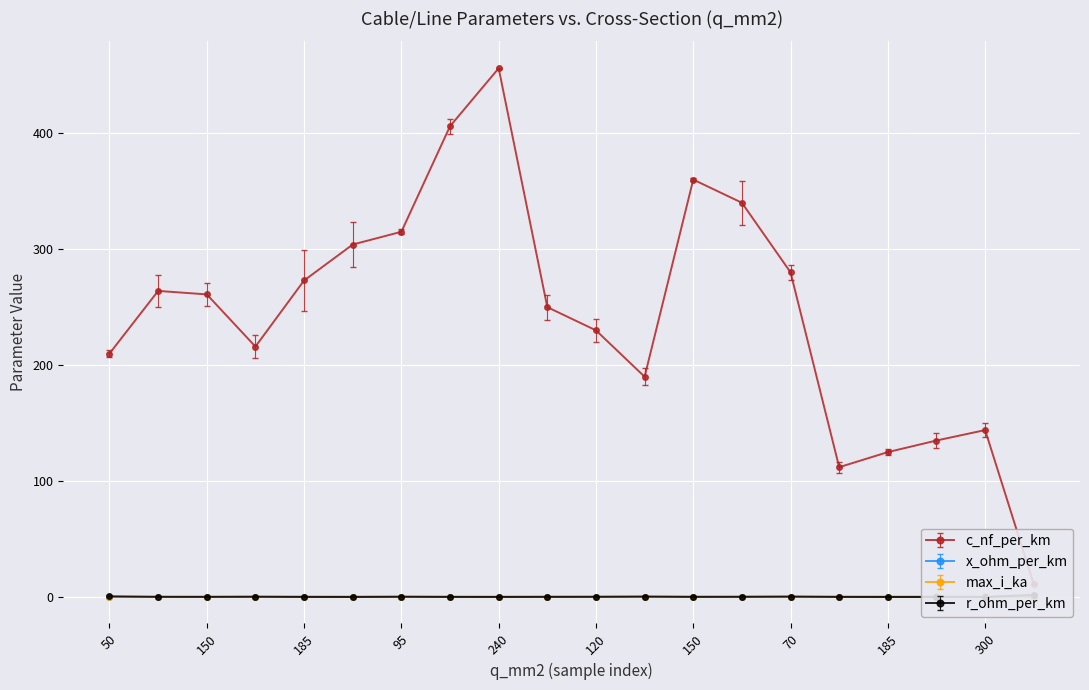

What is the average value of the x_ohm_per_km series?

0.1